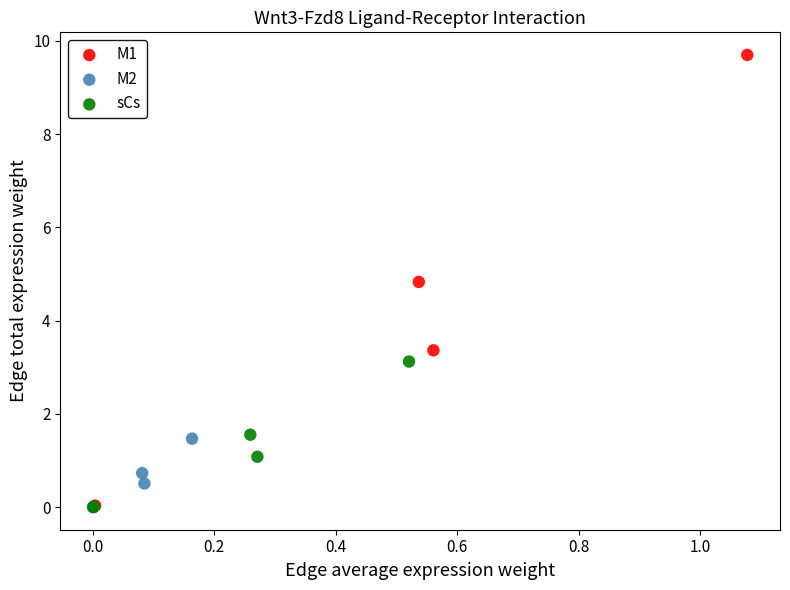

Which series contains the highest Y value?

M1